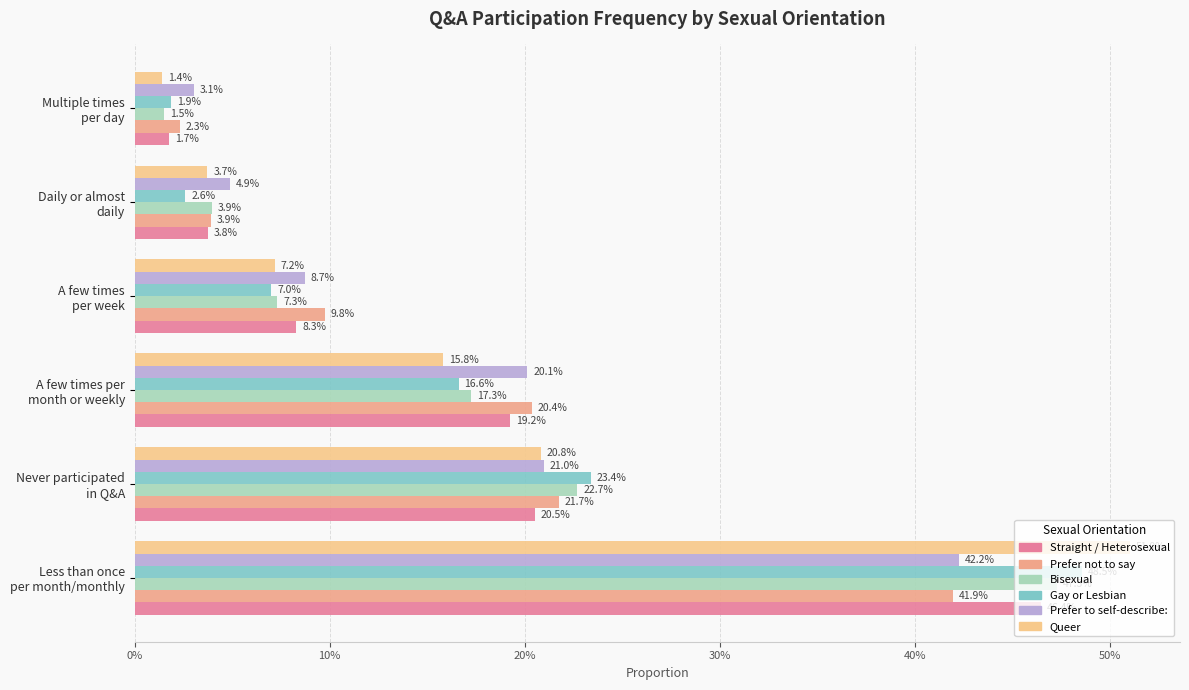

What is the sum of all Prefer not to say values?

1.0